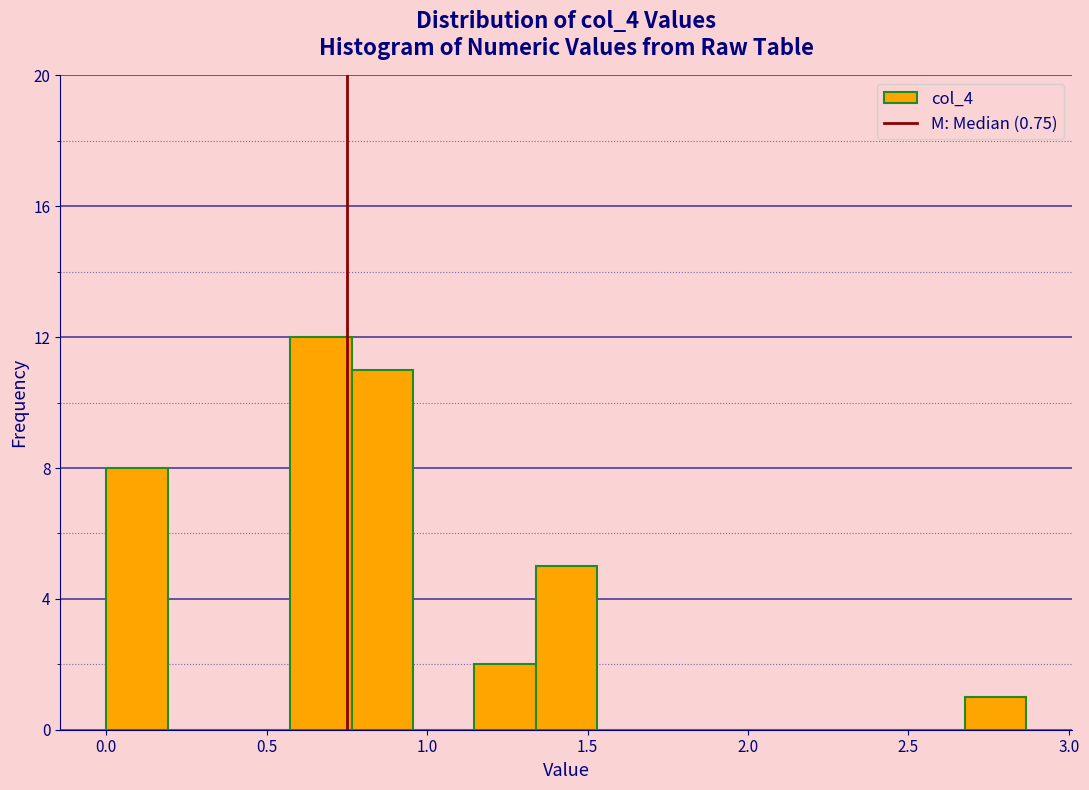

Around what value on the x-axis is the tallest bar? Give the approximate position of its centre, as read against the axis.

0.65